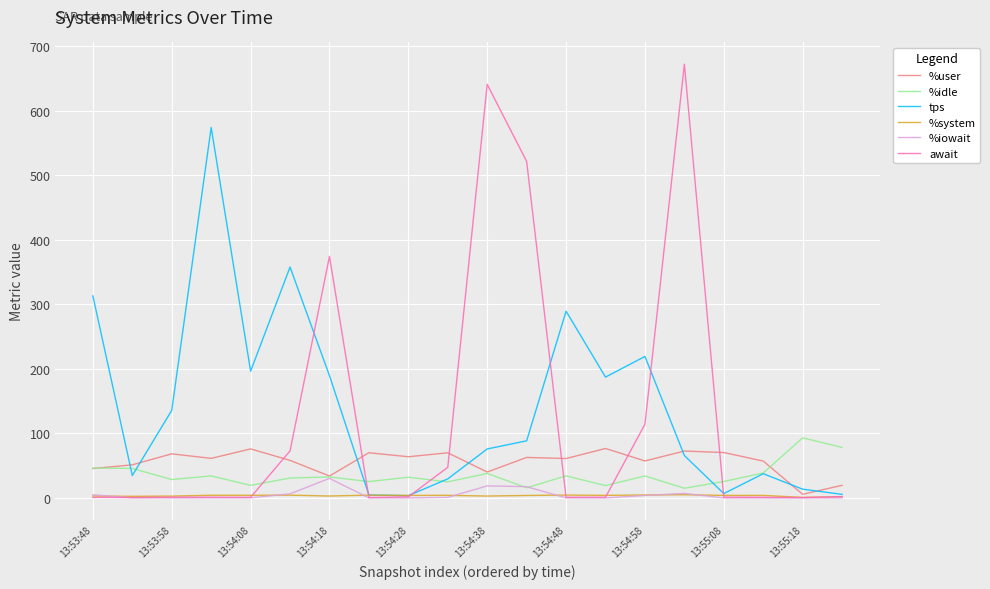

Which series has the widest spread of values?

await